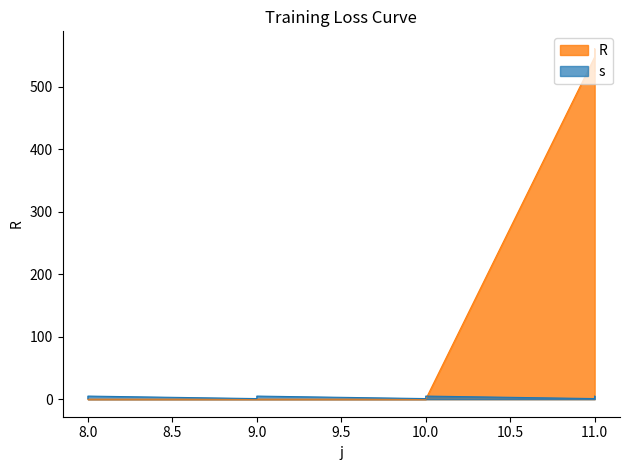

Which has a higher value, 10 or 9?

10